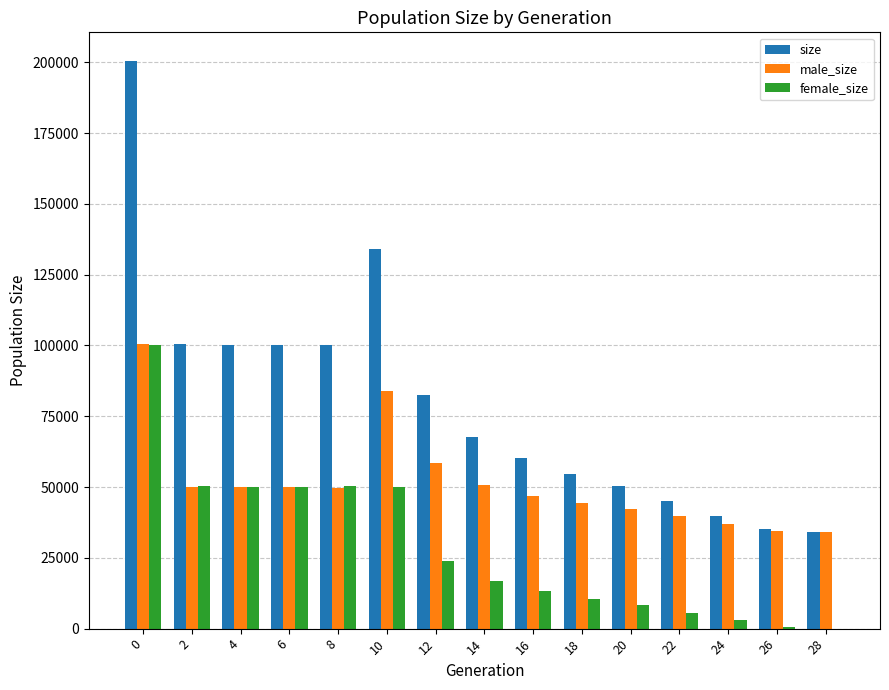

What is the highest value of the female_size series?

100125